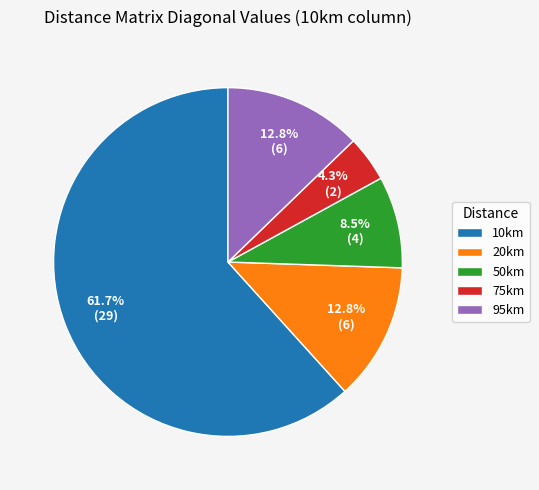

Which slice represents more than half of the pie?

10km